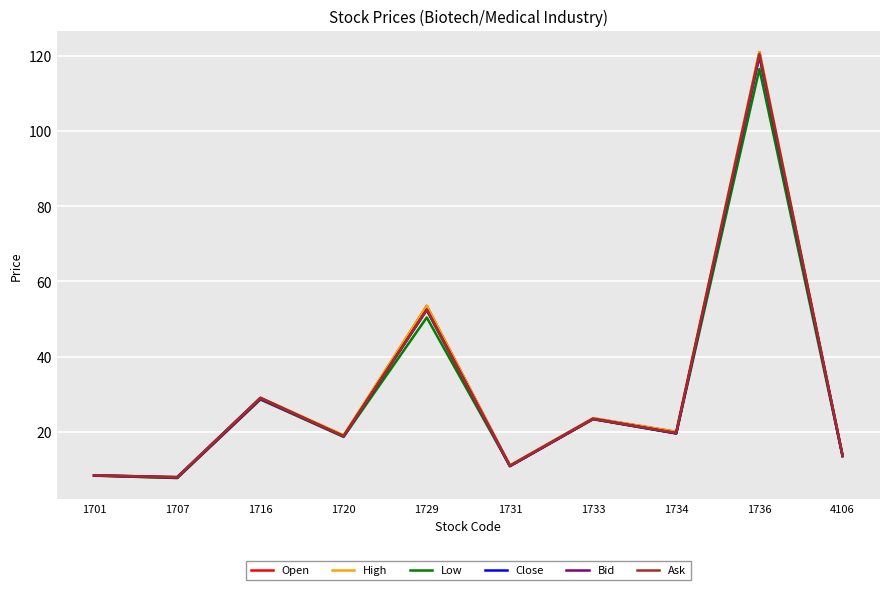

Which series has the widest spread of values?

Open